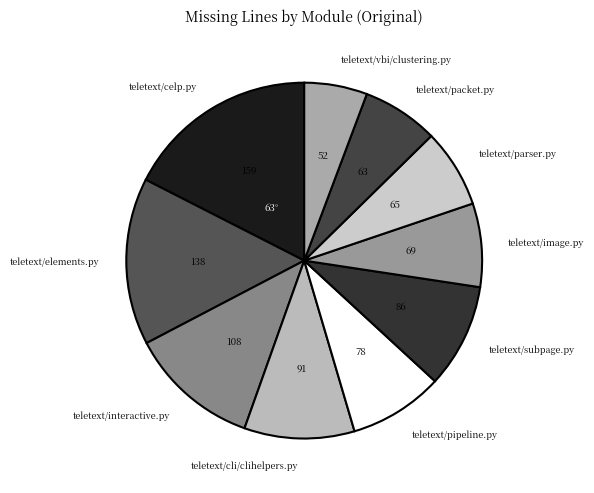

Combined, do teletext/elements.py and teletext/cli/clihelpers.py account for over 50%?

No